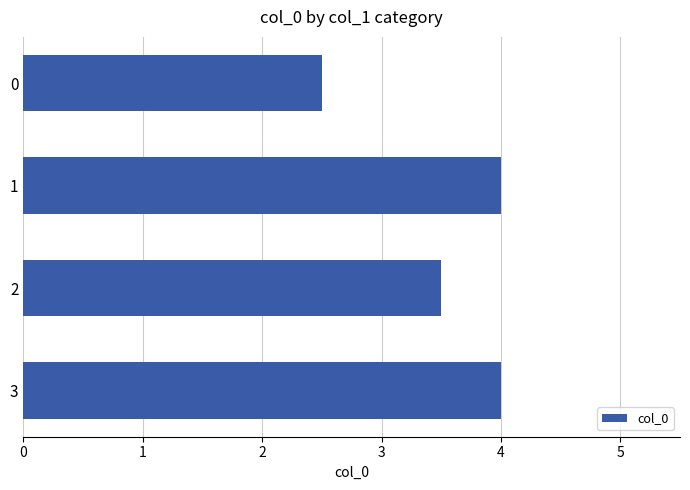

What is the value of the 4th bar from the top?

4.0